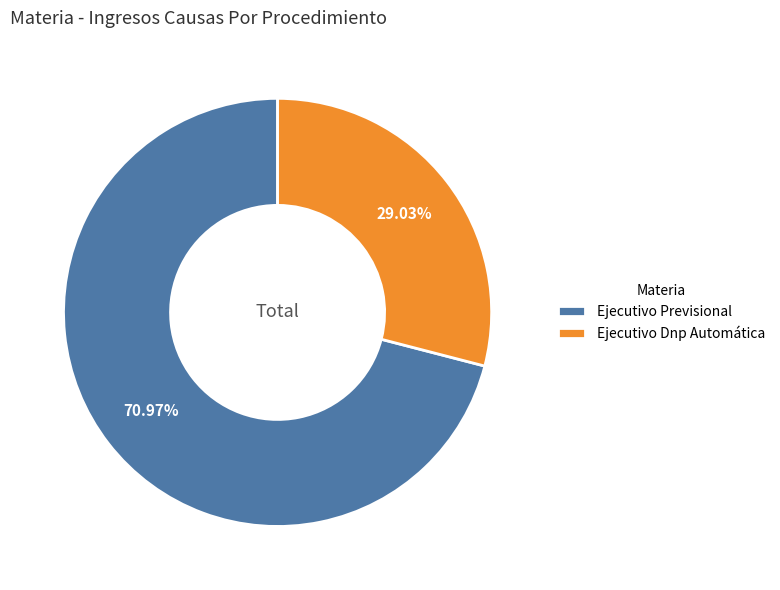

What is the smallest slice in the pie chart?

Ejecutivo Dnp Automática